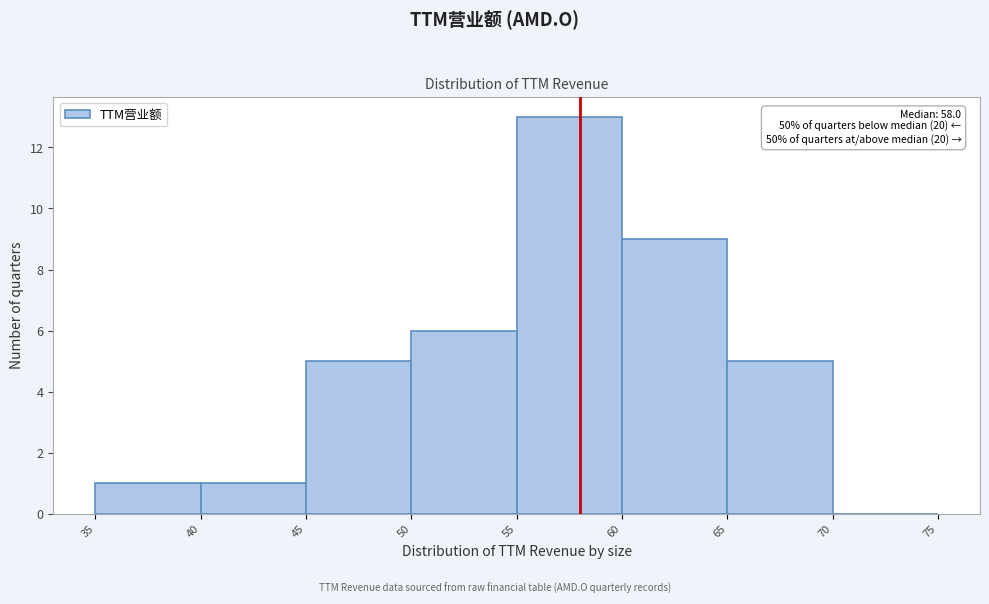

Over which range of the x-axis is the bar tallest?

55 to 60